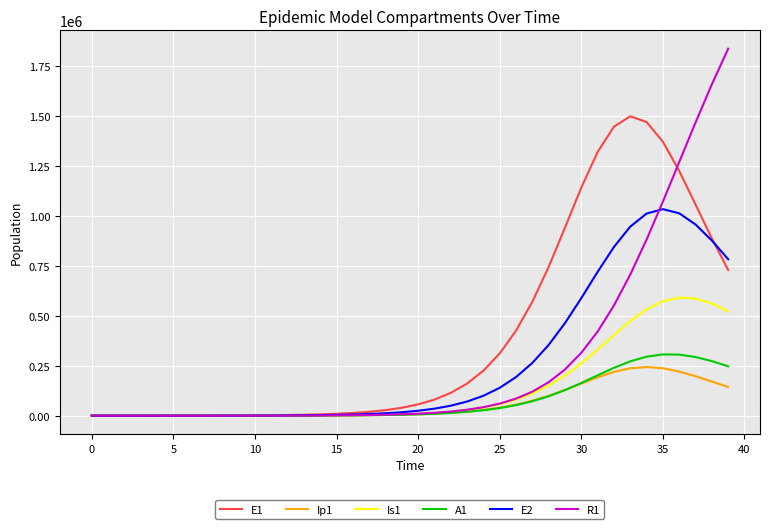

Which series has the widest spread of values?

R1